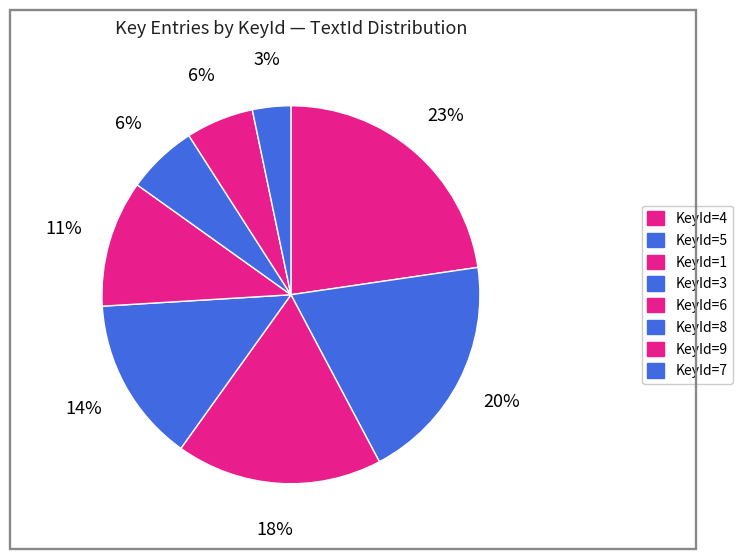

How many slices are in this pie chart?

8